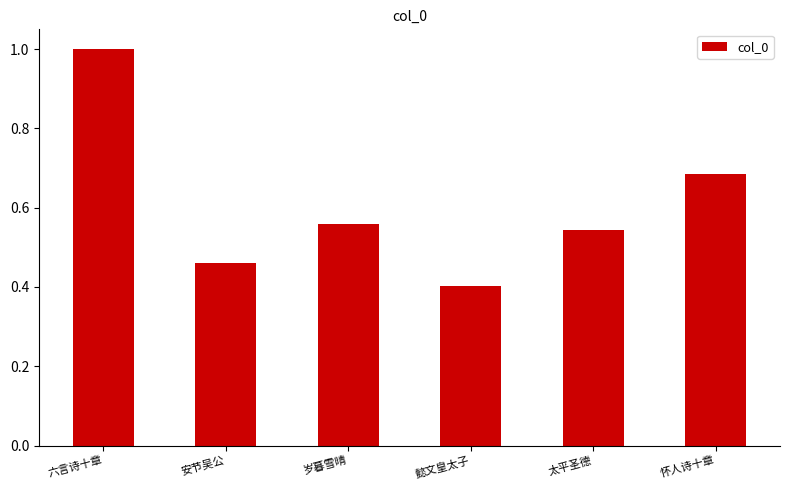

List the labels in order of value, largest first.

六言诗十章, 怀人诗十章, 岁暮雪晴, 太平圣德, 安节吴公, 懿文皇太子